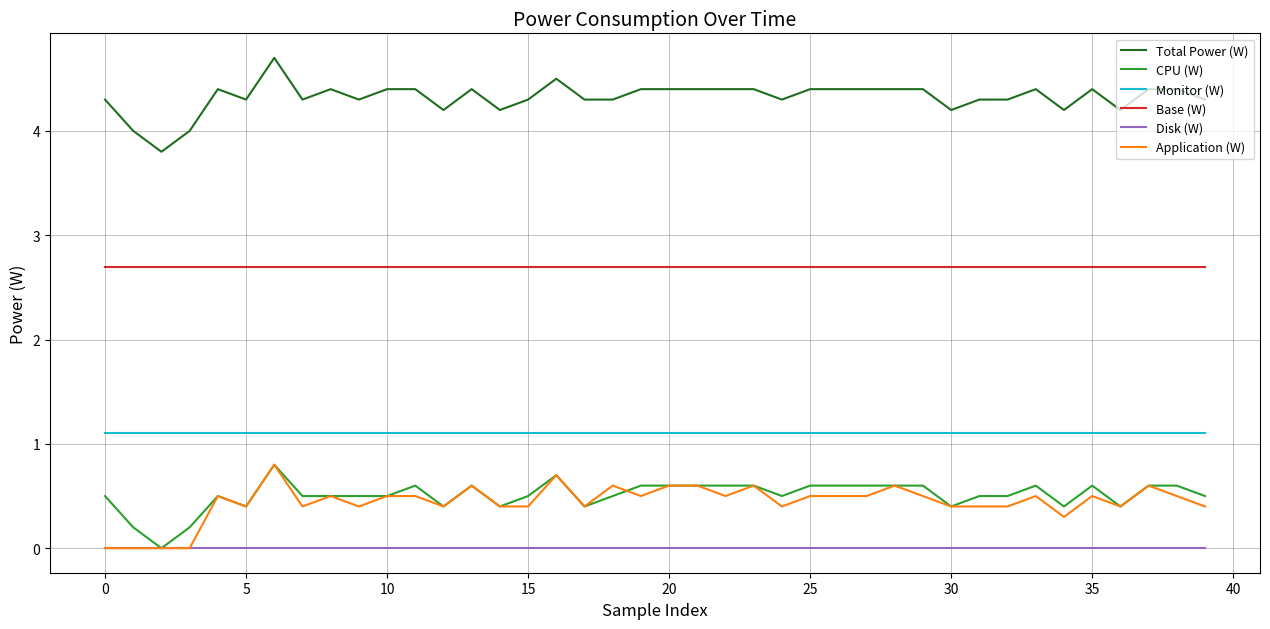

What is the highest value of the Base (W) series?

2.7